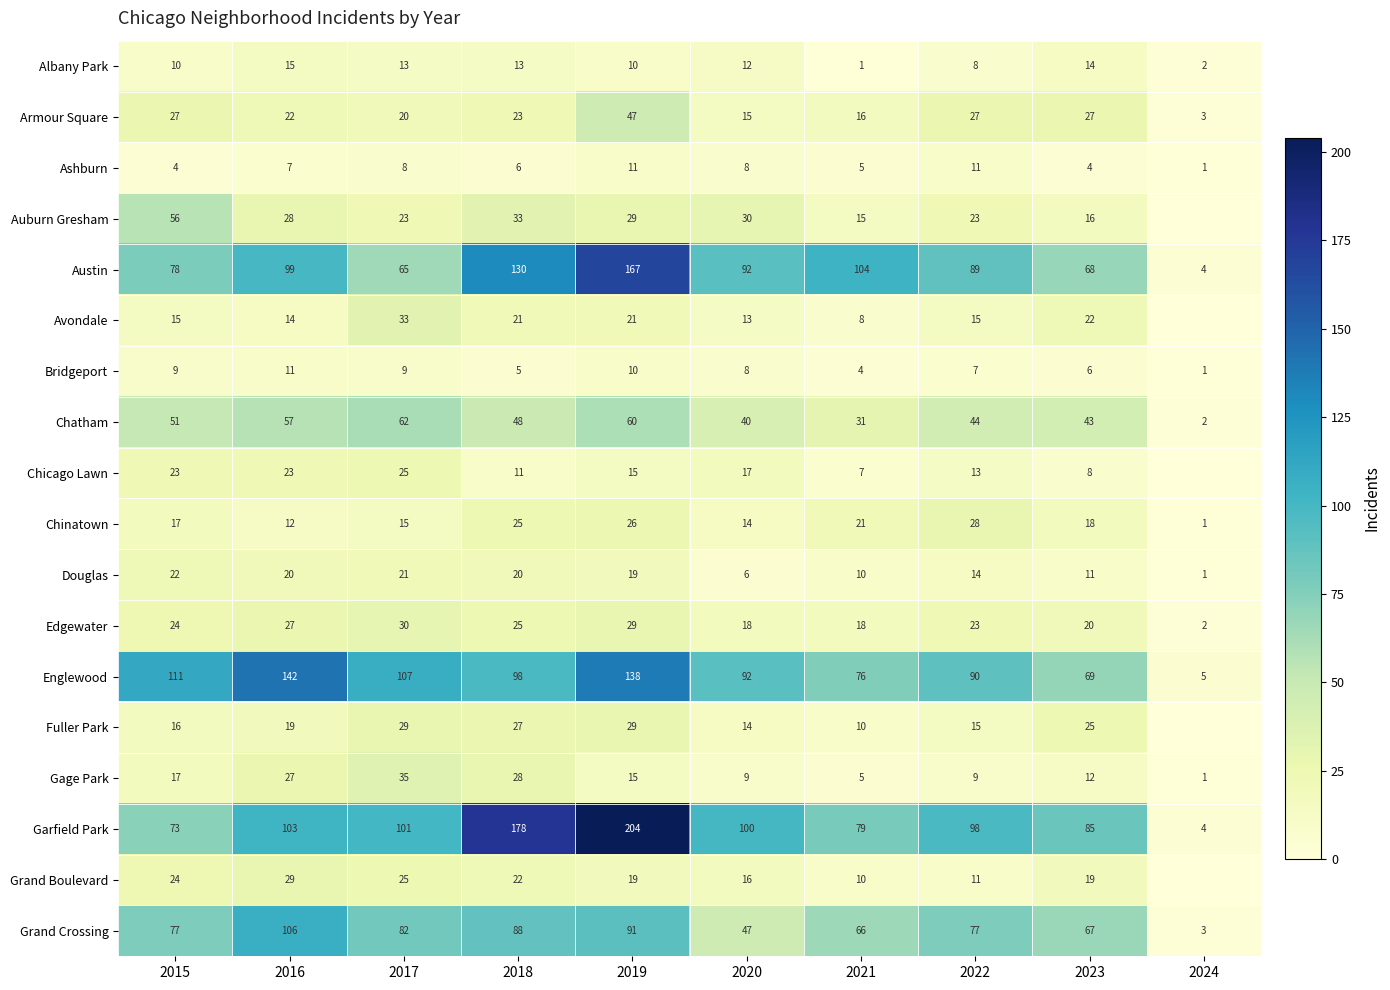

How many series are shown in this chart?

18